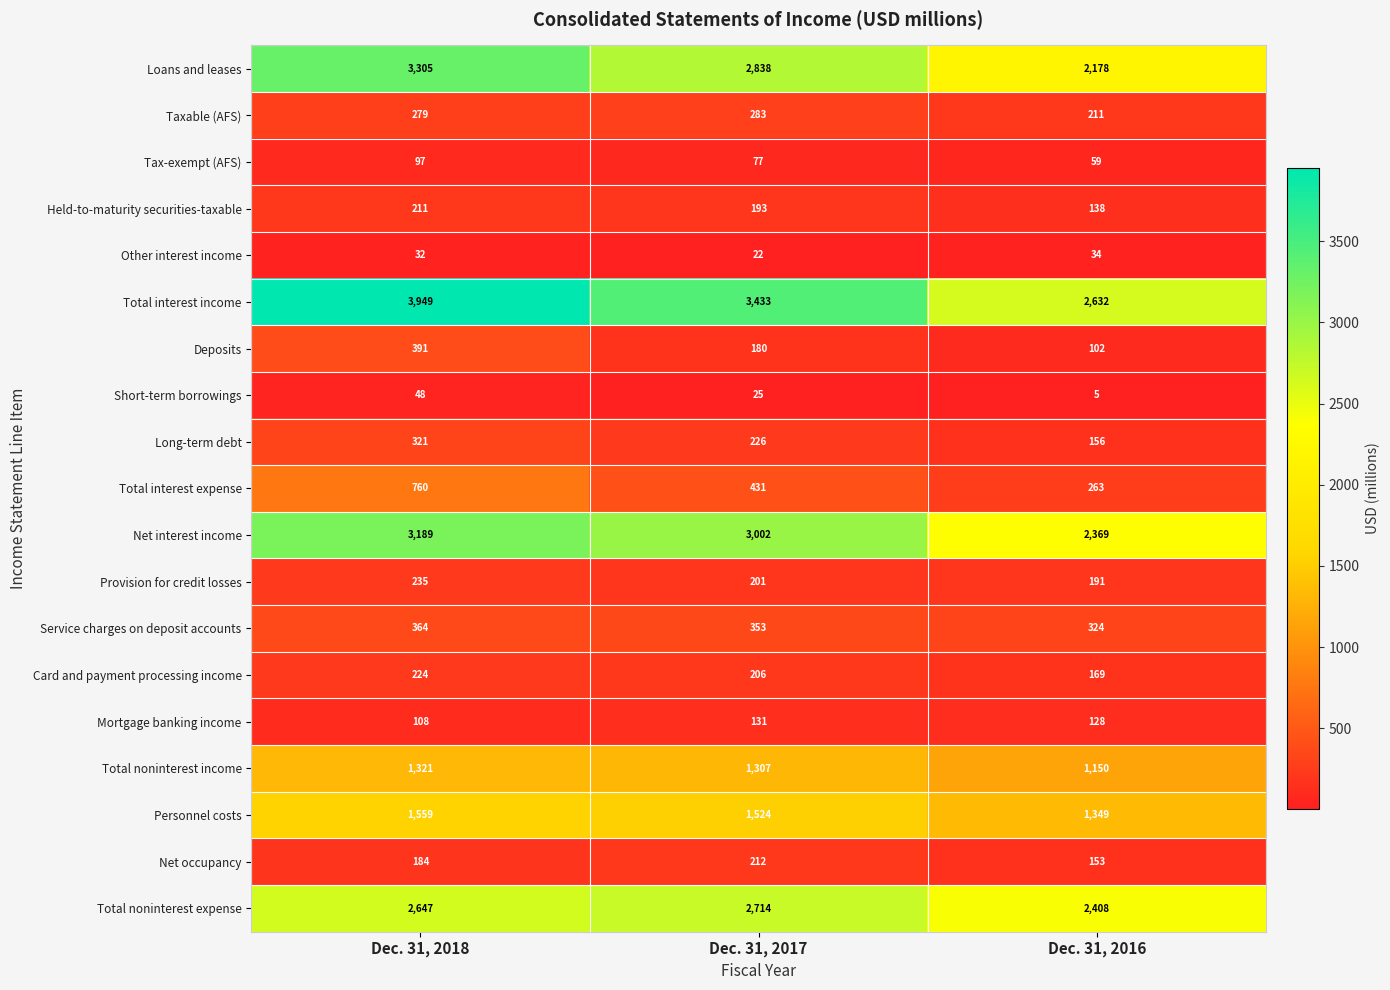

What is the spread (max minus min) of values at Dec. 31, 2018?

3917